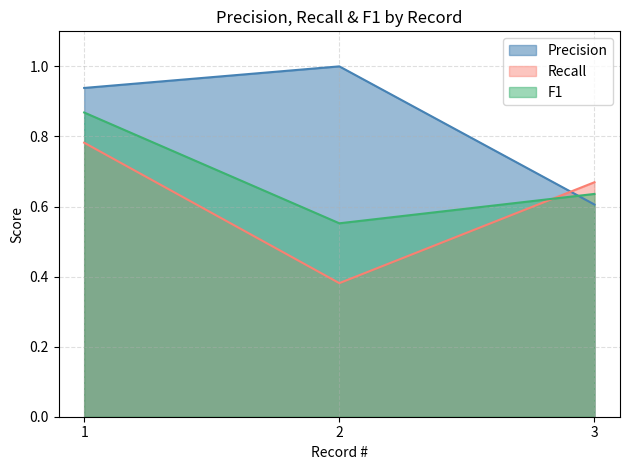

Rank the series at 2 from lowest to highest value.

Recall, F1, Precision